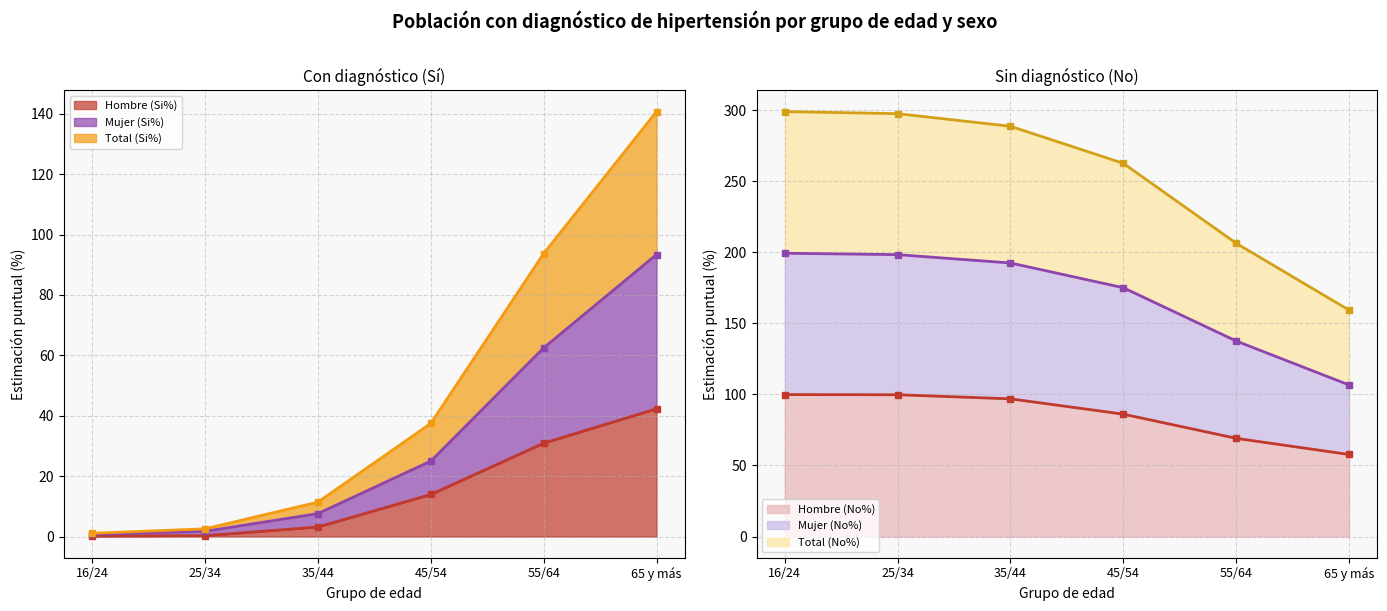

True or false: Mujer (Si%) has a value of 528.4 at 16/24.

False